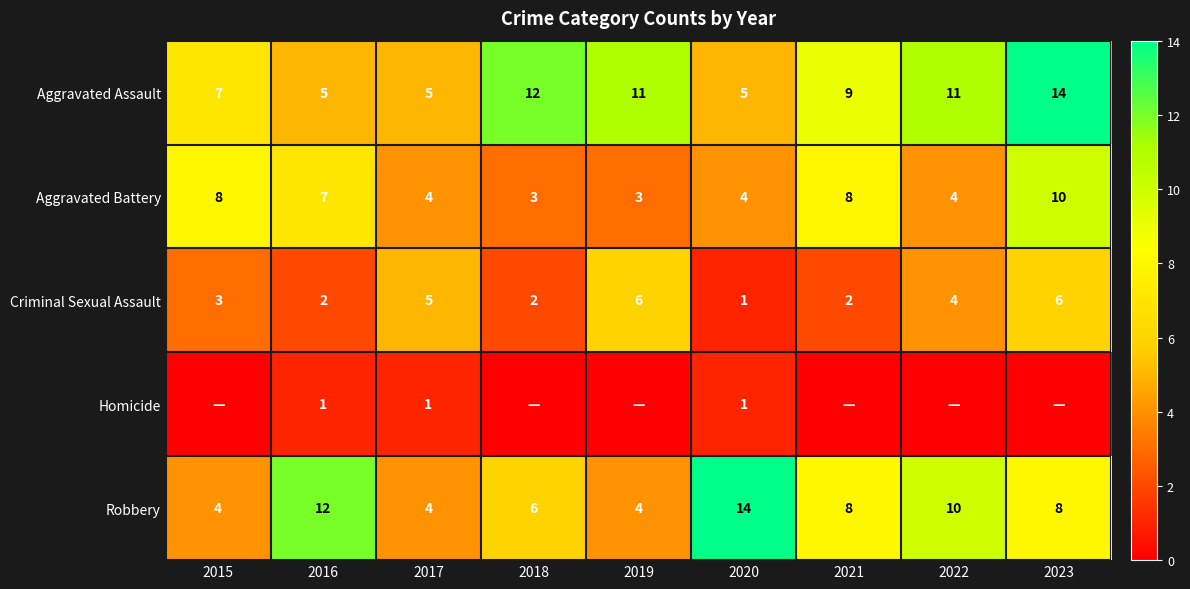

Which has a higher value, 2017 or 2015?

2015